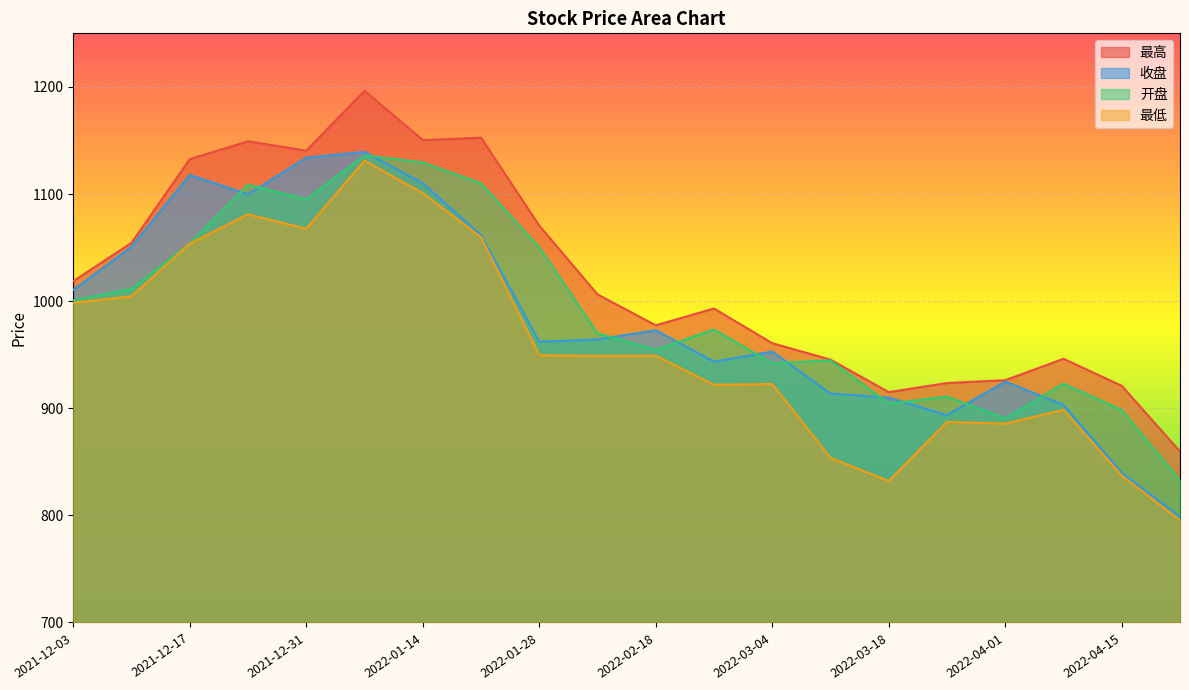

What is the difference between the second highest and second lowest values in the 最高 series?

237.6